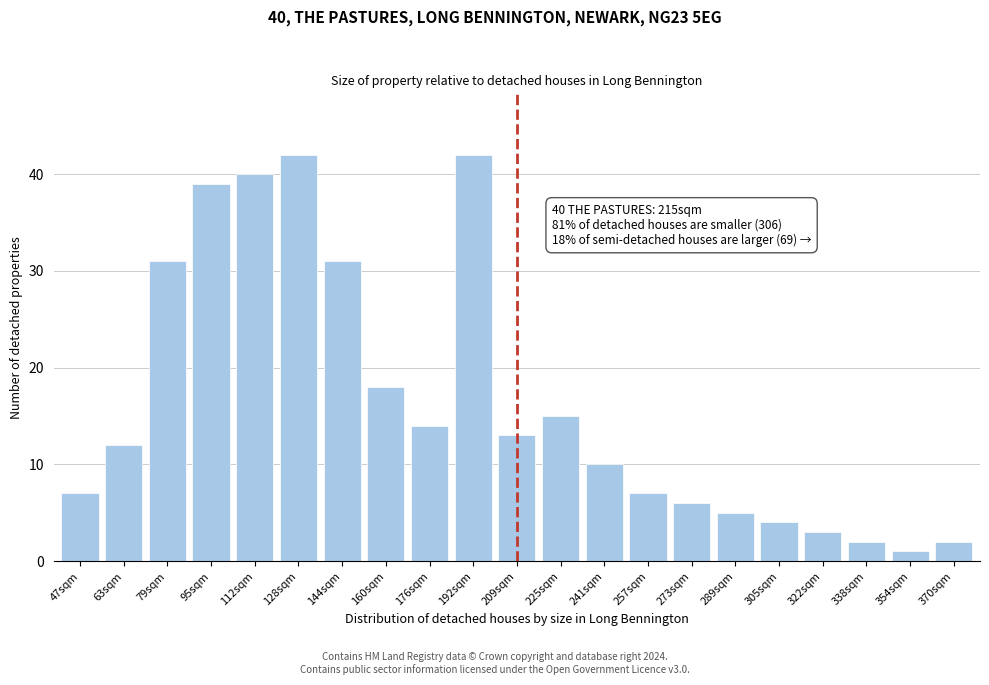

Reading right to left, what are all the values shown in this chart?

370sqm=2	354sqm=1	338sqm=2	322sqm=3	305sqm=4	289sqm=5	273sqm=6	257sqm=7	241sqm=10	225sqm=15	209sqm=13	192sqm=42	176sqm=14	160sqm=18	144sqm=31	128sqm=42	112sqm=40	95sqm=39	79sqm=31	63sqm=12	47sqm=7